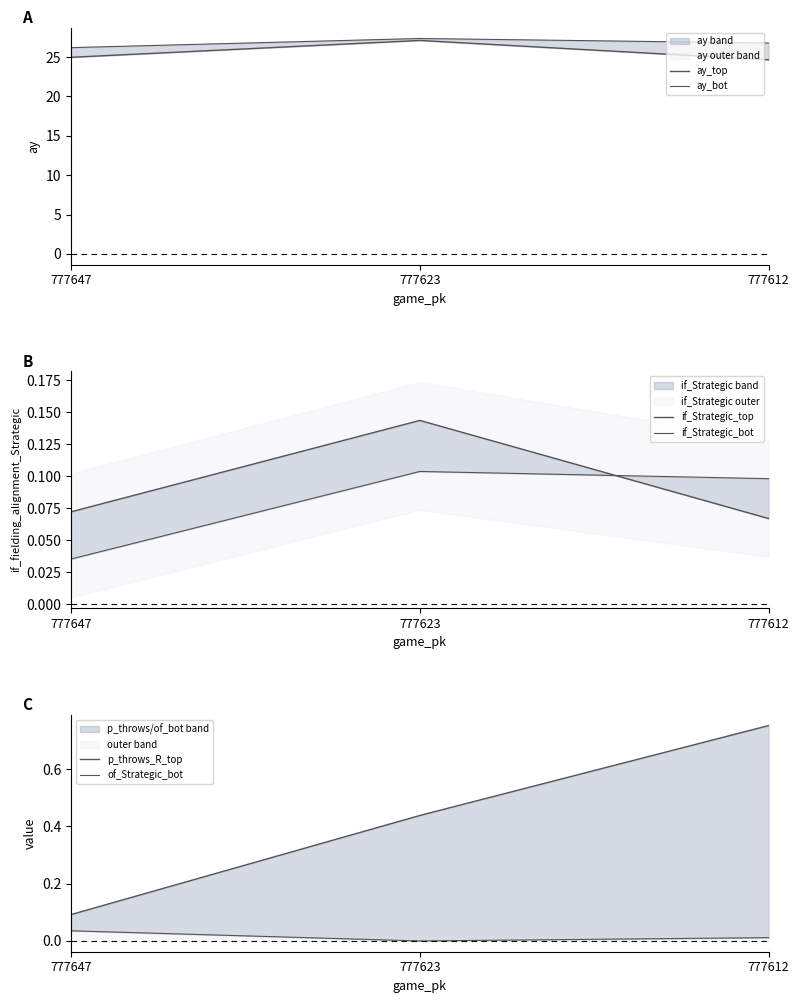

Reading left to right, what are all the values shown in this chart?

ay_top: 777647=25.0	777623=27.1	777612=24.7
ay_bot: 777647=26.2	777623=27.4	777612=26.8
if_Strategic_top: 777647=0.1	777623=0.1	777612=0.1
if_Strategic_bot: 777647=0.0	777623=0.1	777612=0.1
p_throws_R_top: 777647=0.1	777623=0.4	777612=0.8
of_Strategic_bot: 777647=0.0	777623=0.0	777612=0.0